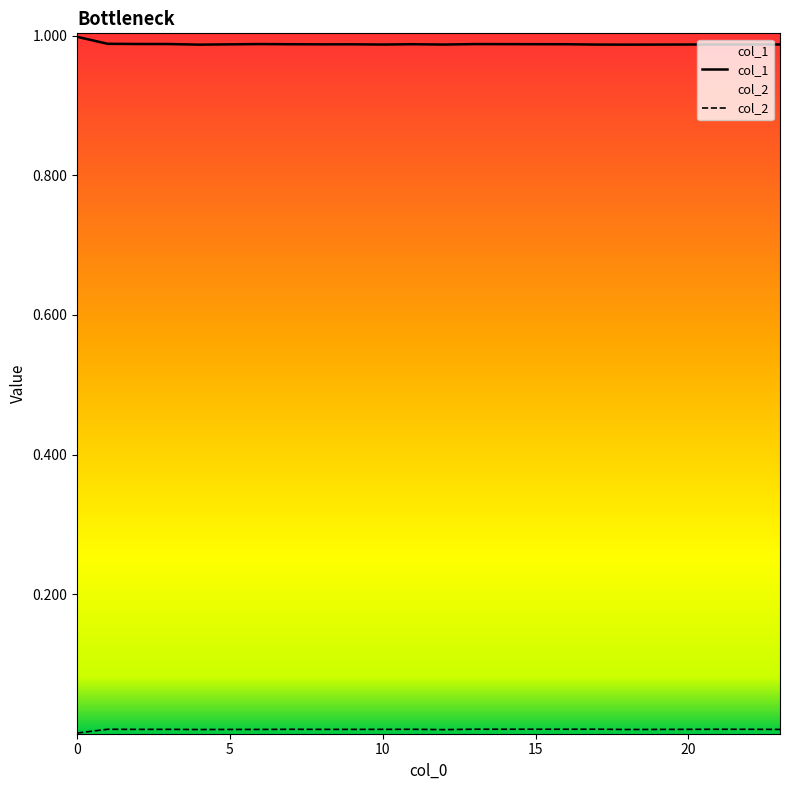

Which series has the largest total across all categories?

col_1